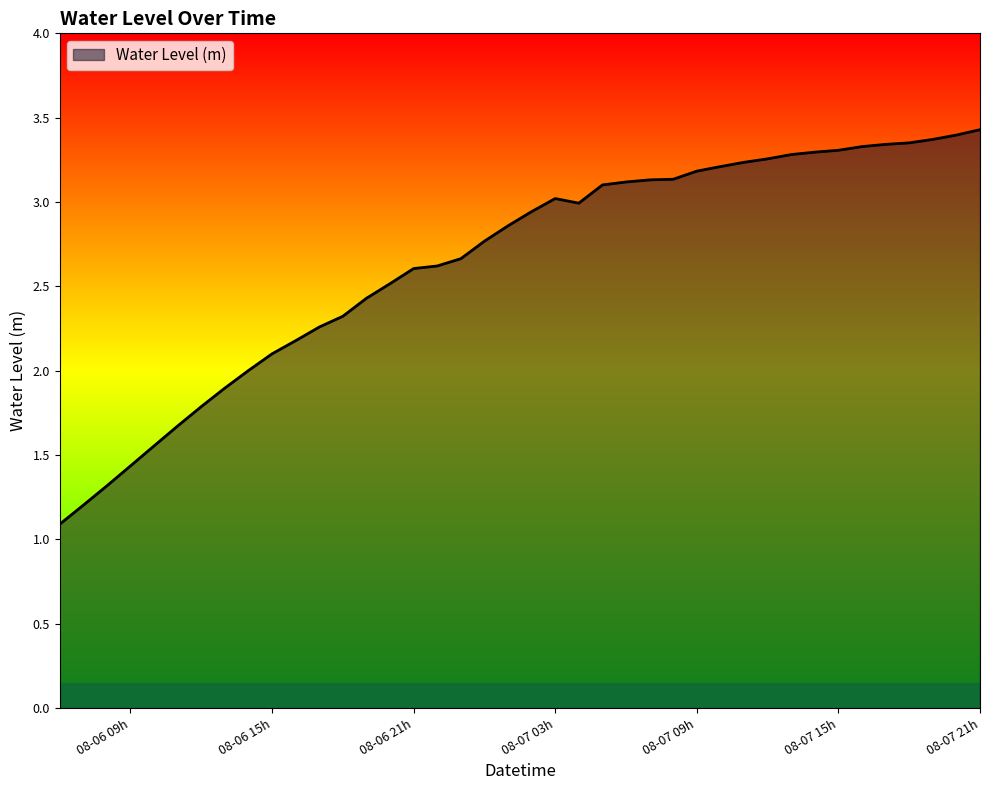

How many distinct data groups are displayed?

1